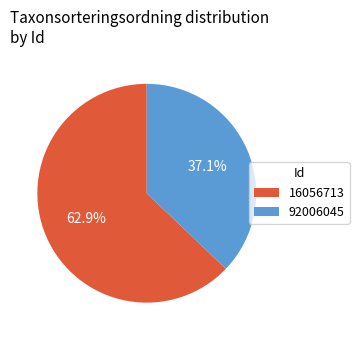

To the nearest percent, what percentage of the pie is 16056713?

63%